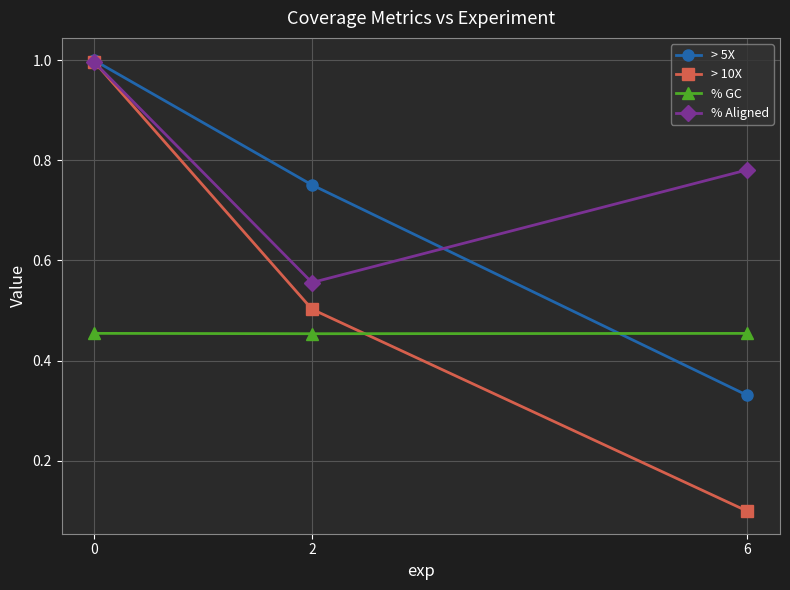

The value of % Aligned at 0 is 1.0. True or false?

True